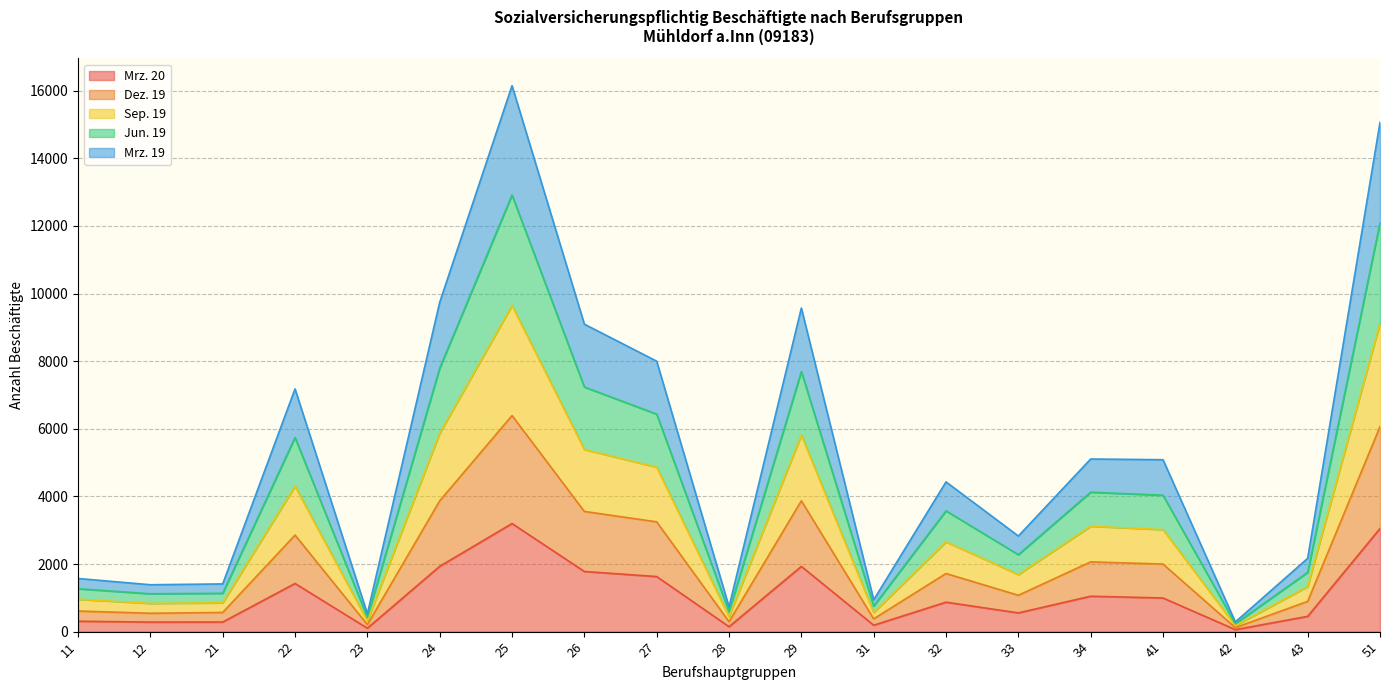

Rank the series at 33 from highest to lowest value.

Jun. 19, Sep. 19, Mrz. 19, Dez. 19, Mrz. 20